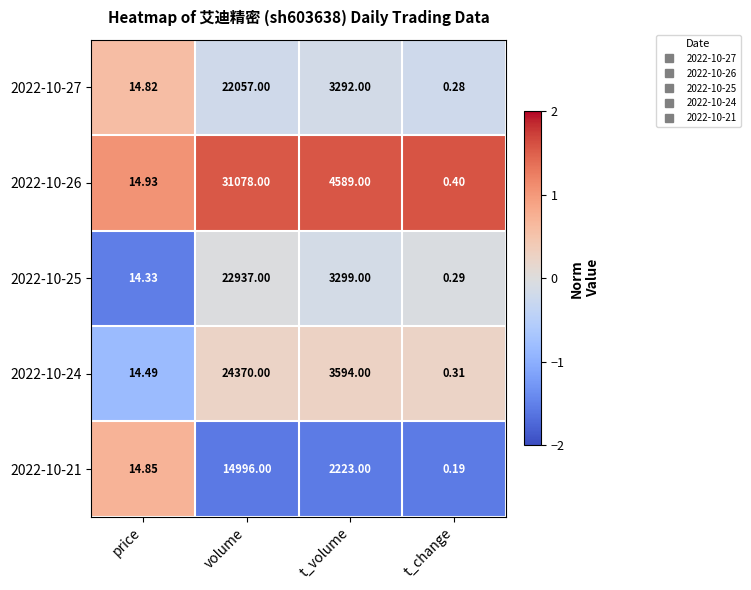

Where does the 2022-10-25 series first go above 3299?

volume